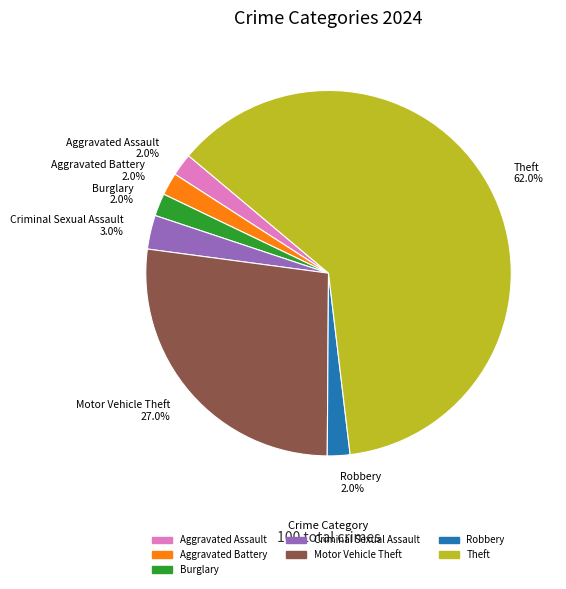

Which slice is the largest?

Theft 62.0%